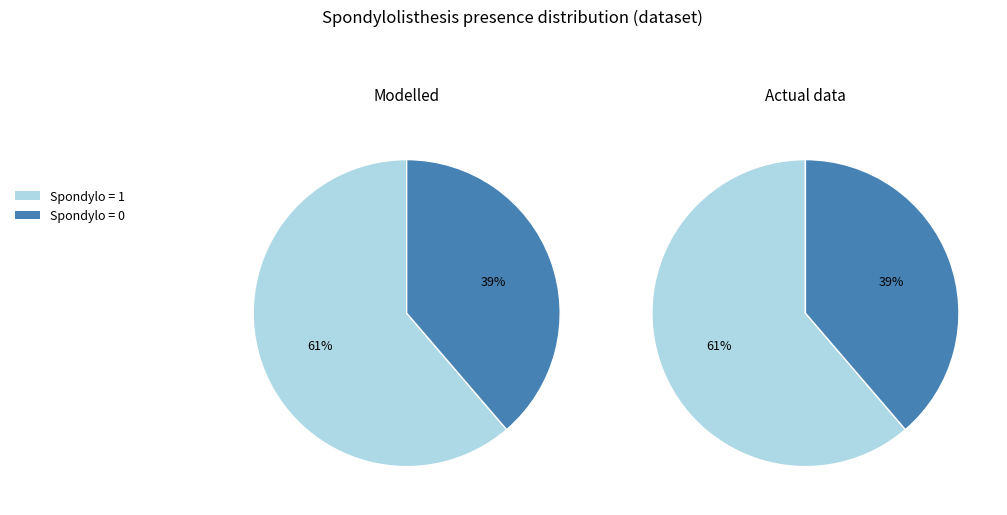

Is it true that Spondylo=0 is 39% of the pie?

True